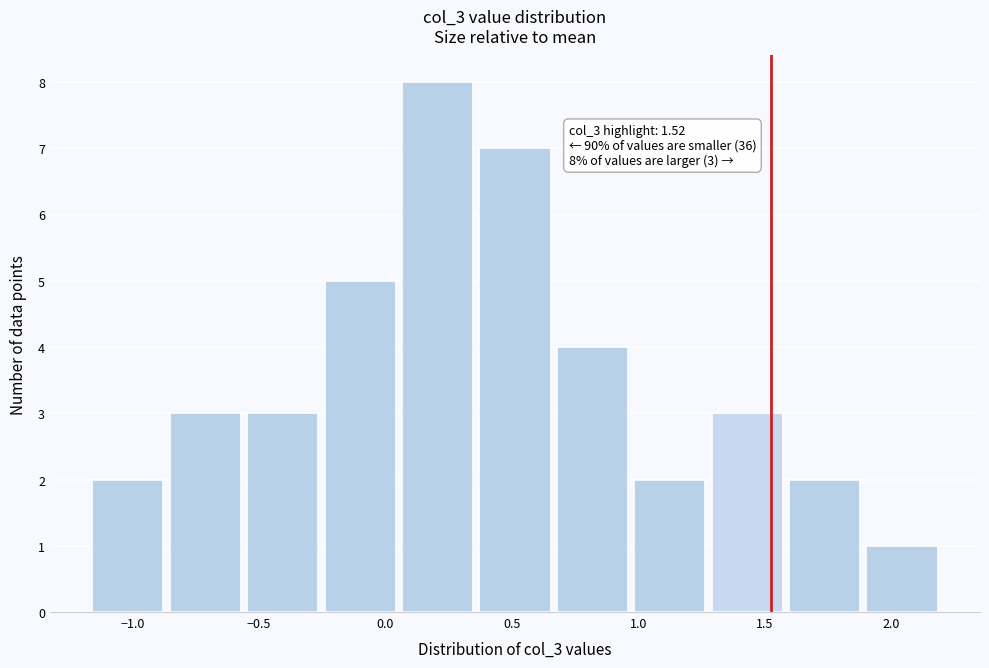

Which range on the x-axis has the tallest bar?

0.05 to 0.35